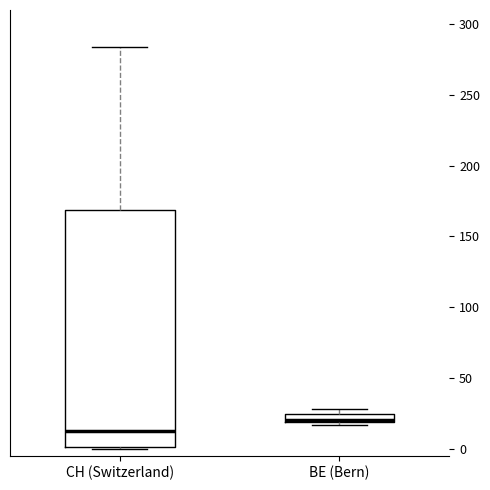

Where does the median line of the box for CH (Switzerland) sit on the y-axis? The values are not printed on the chart, so give them approximately, as read against the axis.

15